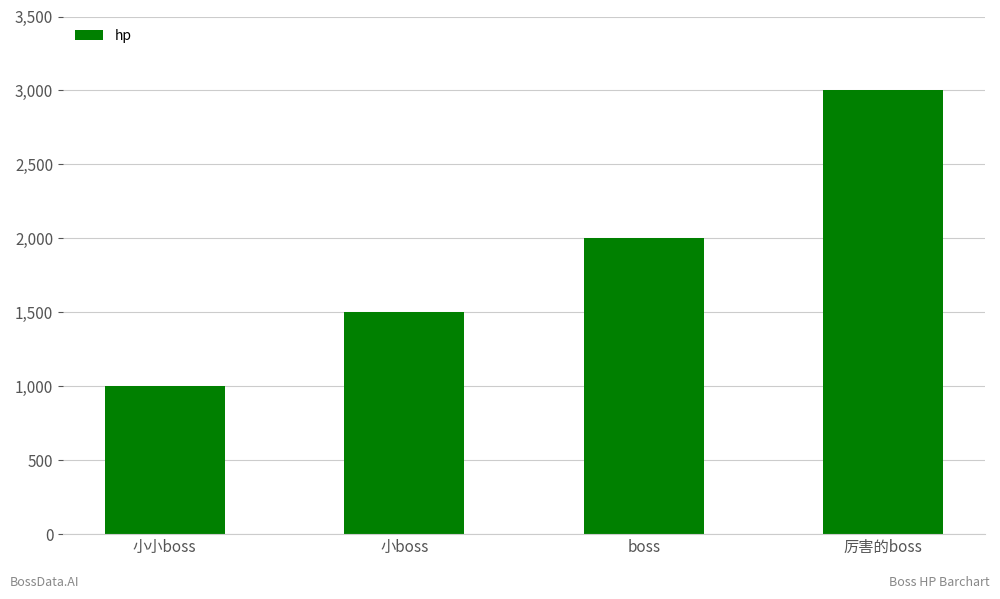

How many data points does each series have?

4